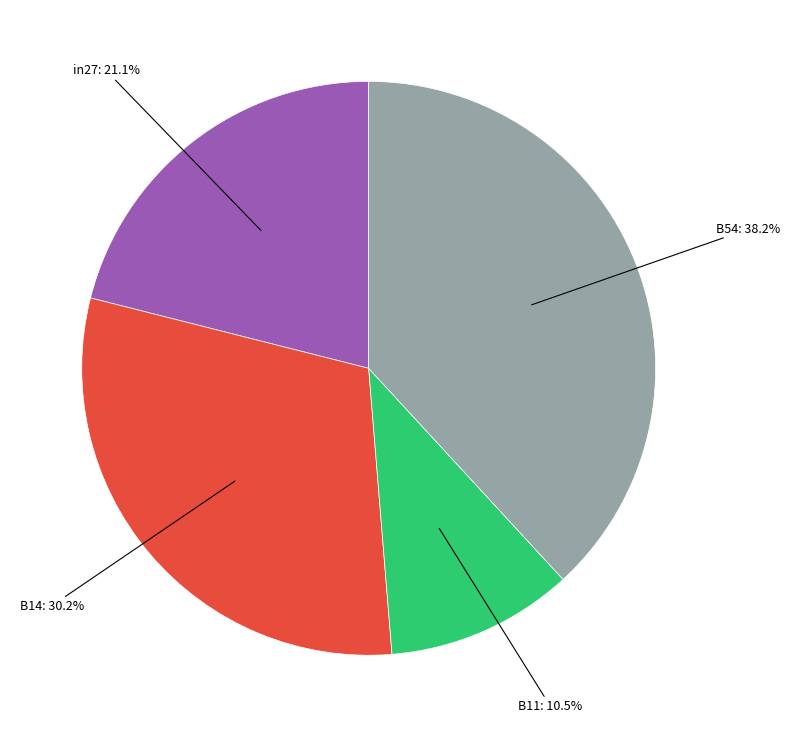

Is there a majority slice in this chart?

No